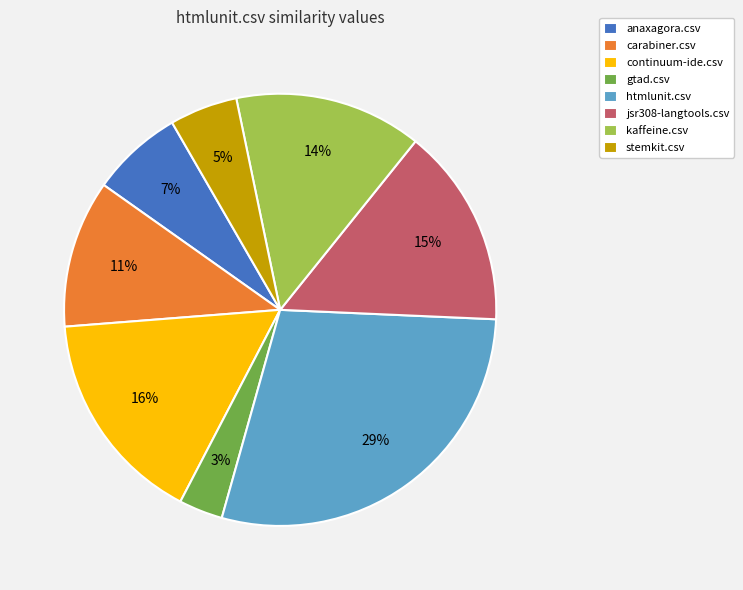

Is it true that kaffeine.csv is 14% of the pie?

True